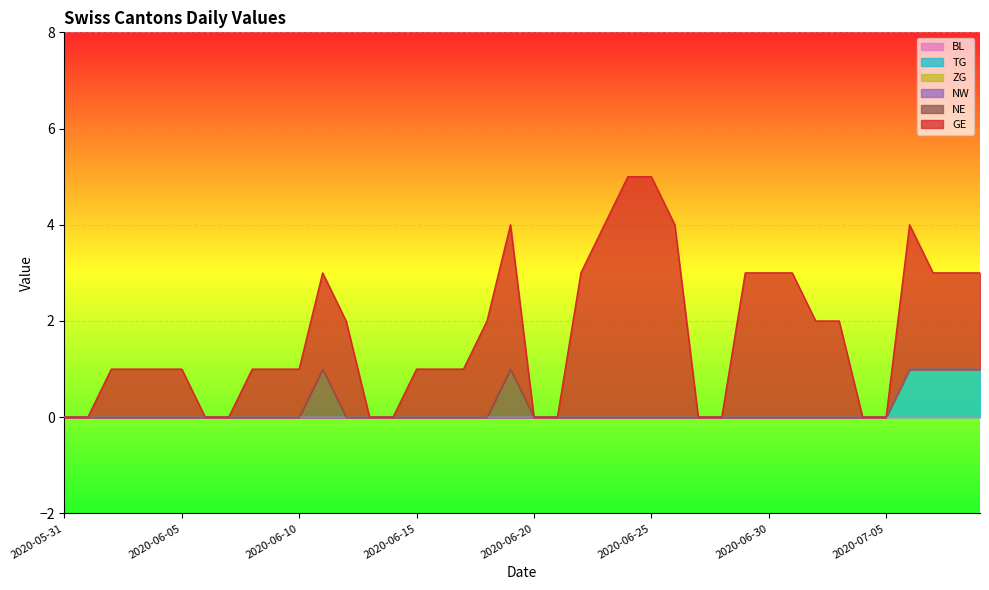

Which series has the widest spread of values?

GE